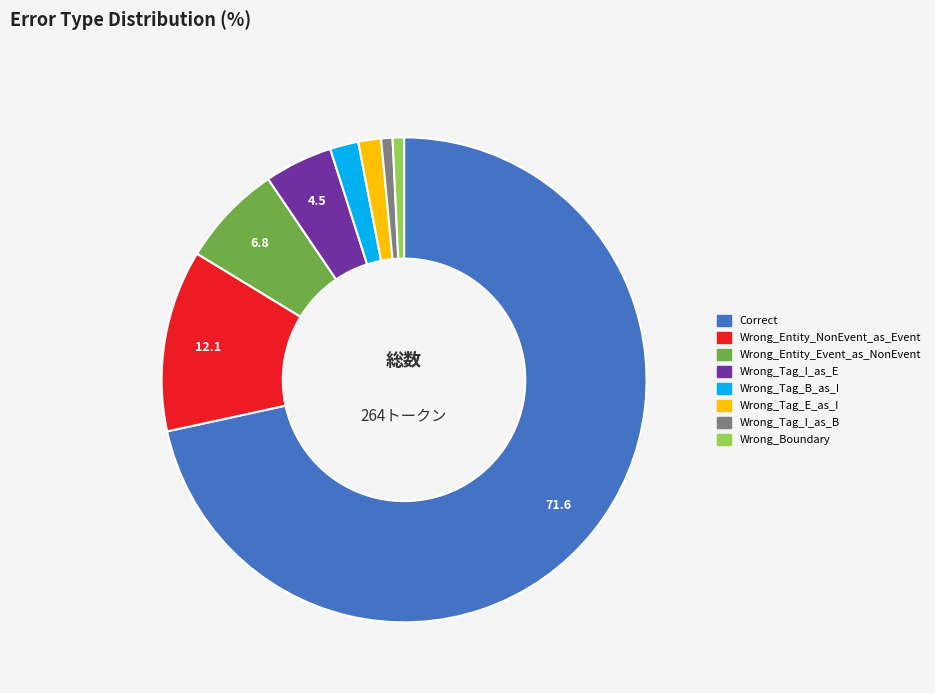

What is the largest slice in the pie chart?

Correct